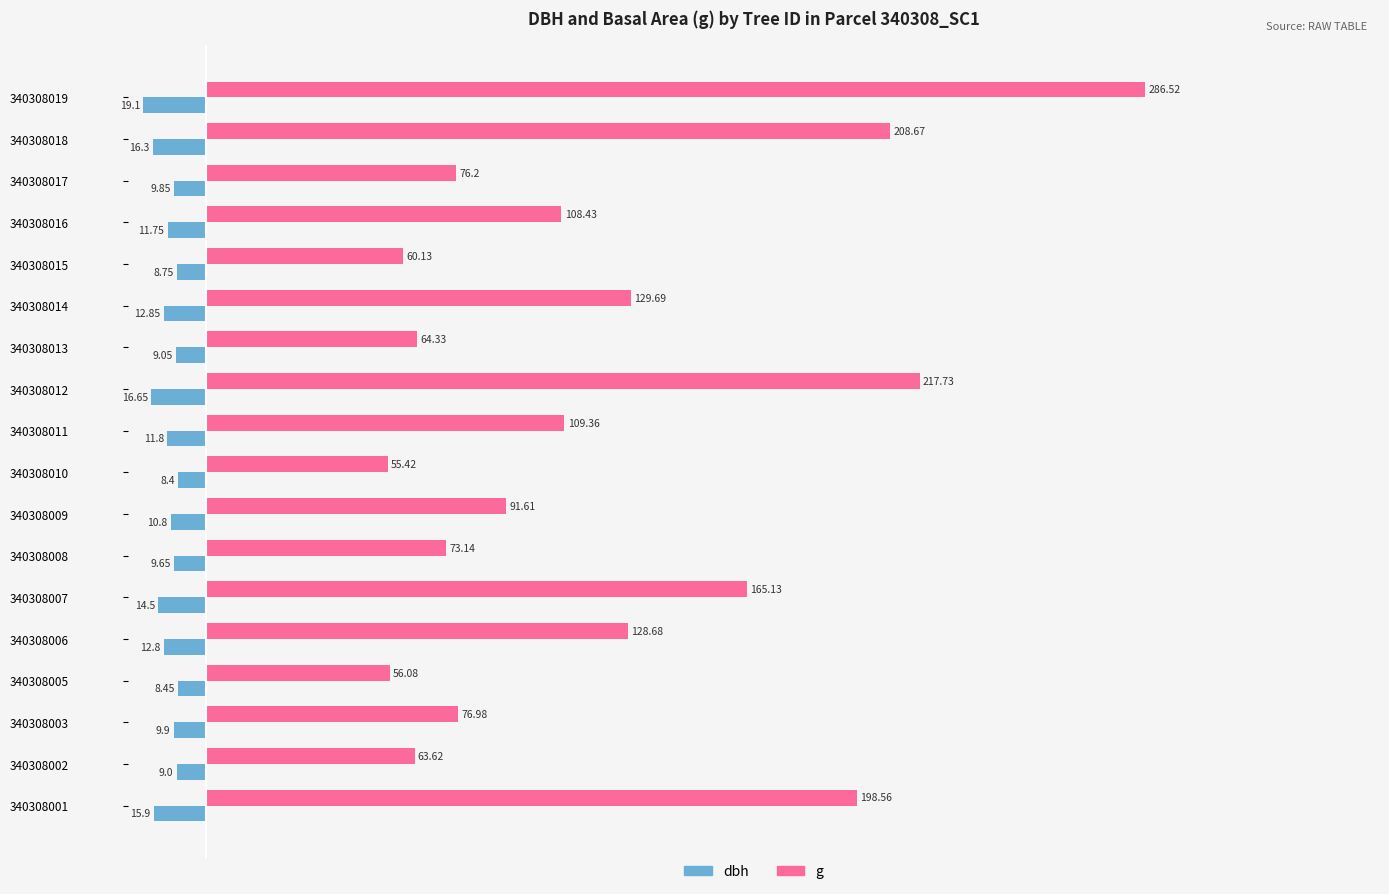

At which category is the sum across all series the highest?

340308019